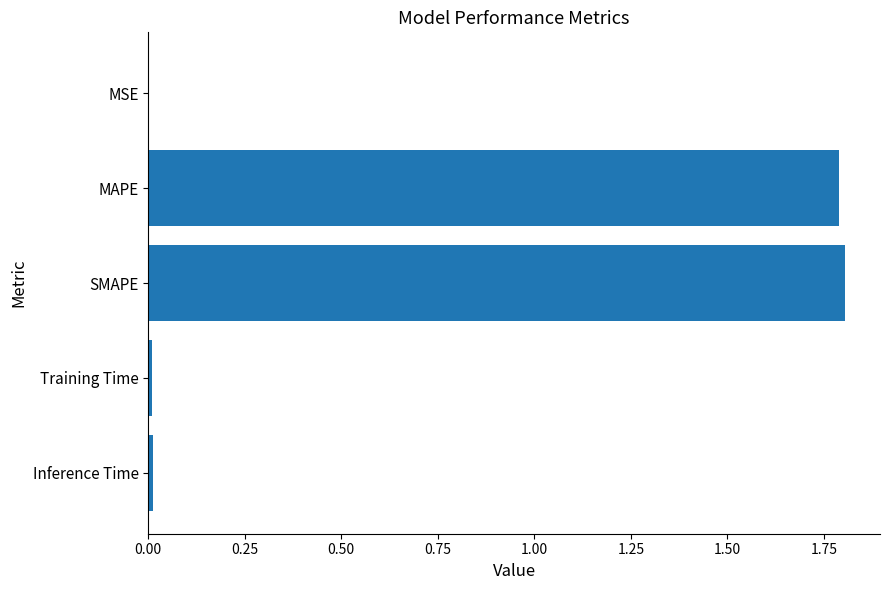

Between SMAPE and Inference Time, which is larger?

SMAPE